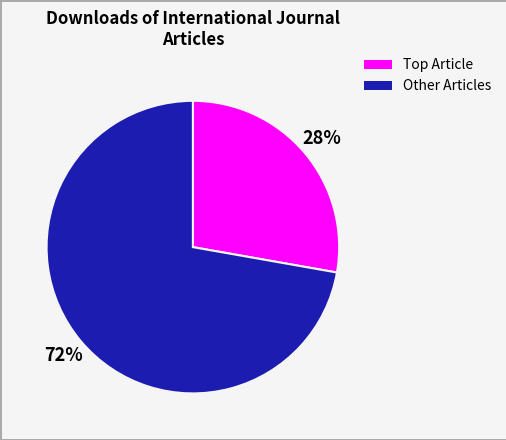

What is the smallest slice in the pie chart?

Top Article